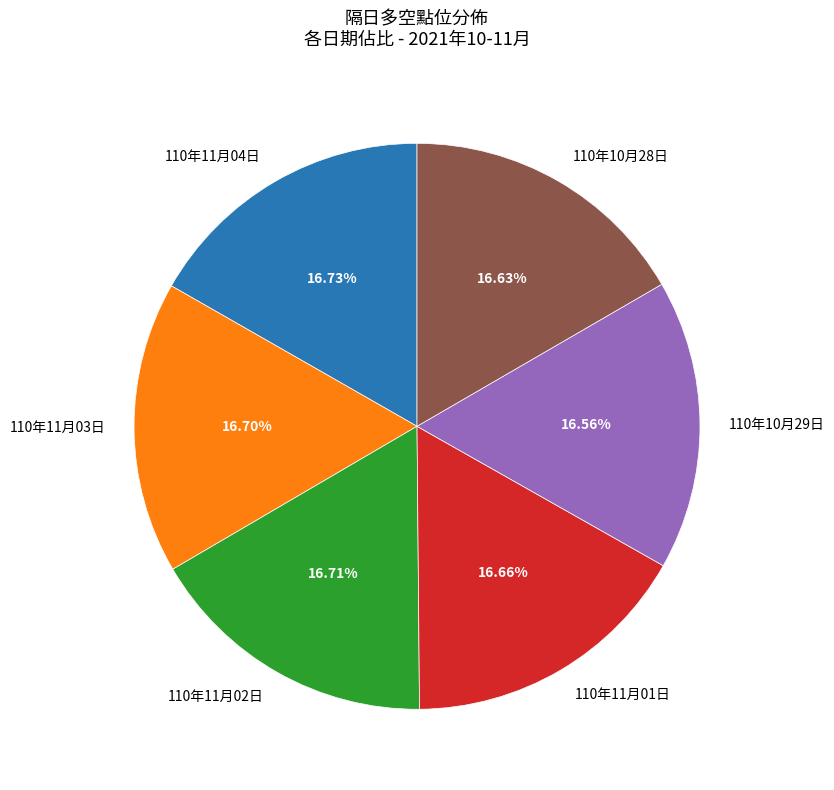

To the nearest percent, what is the average slice percentage?

17%